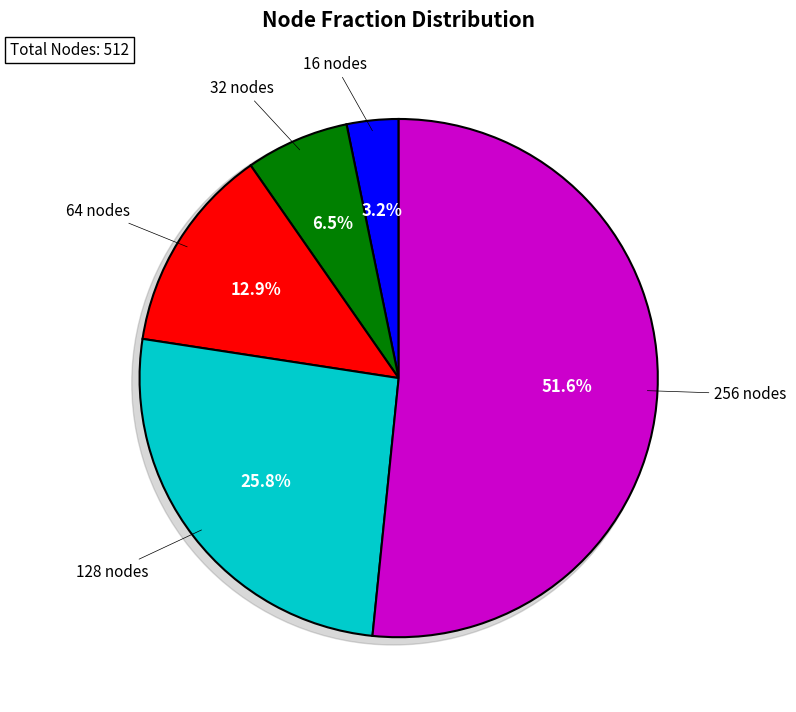

To the nearest percent, what is the combined percentage of 128 and 32?

32%